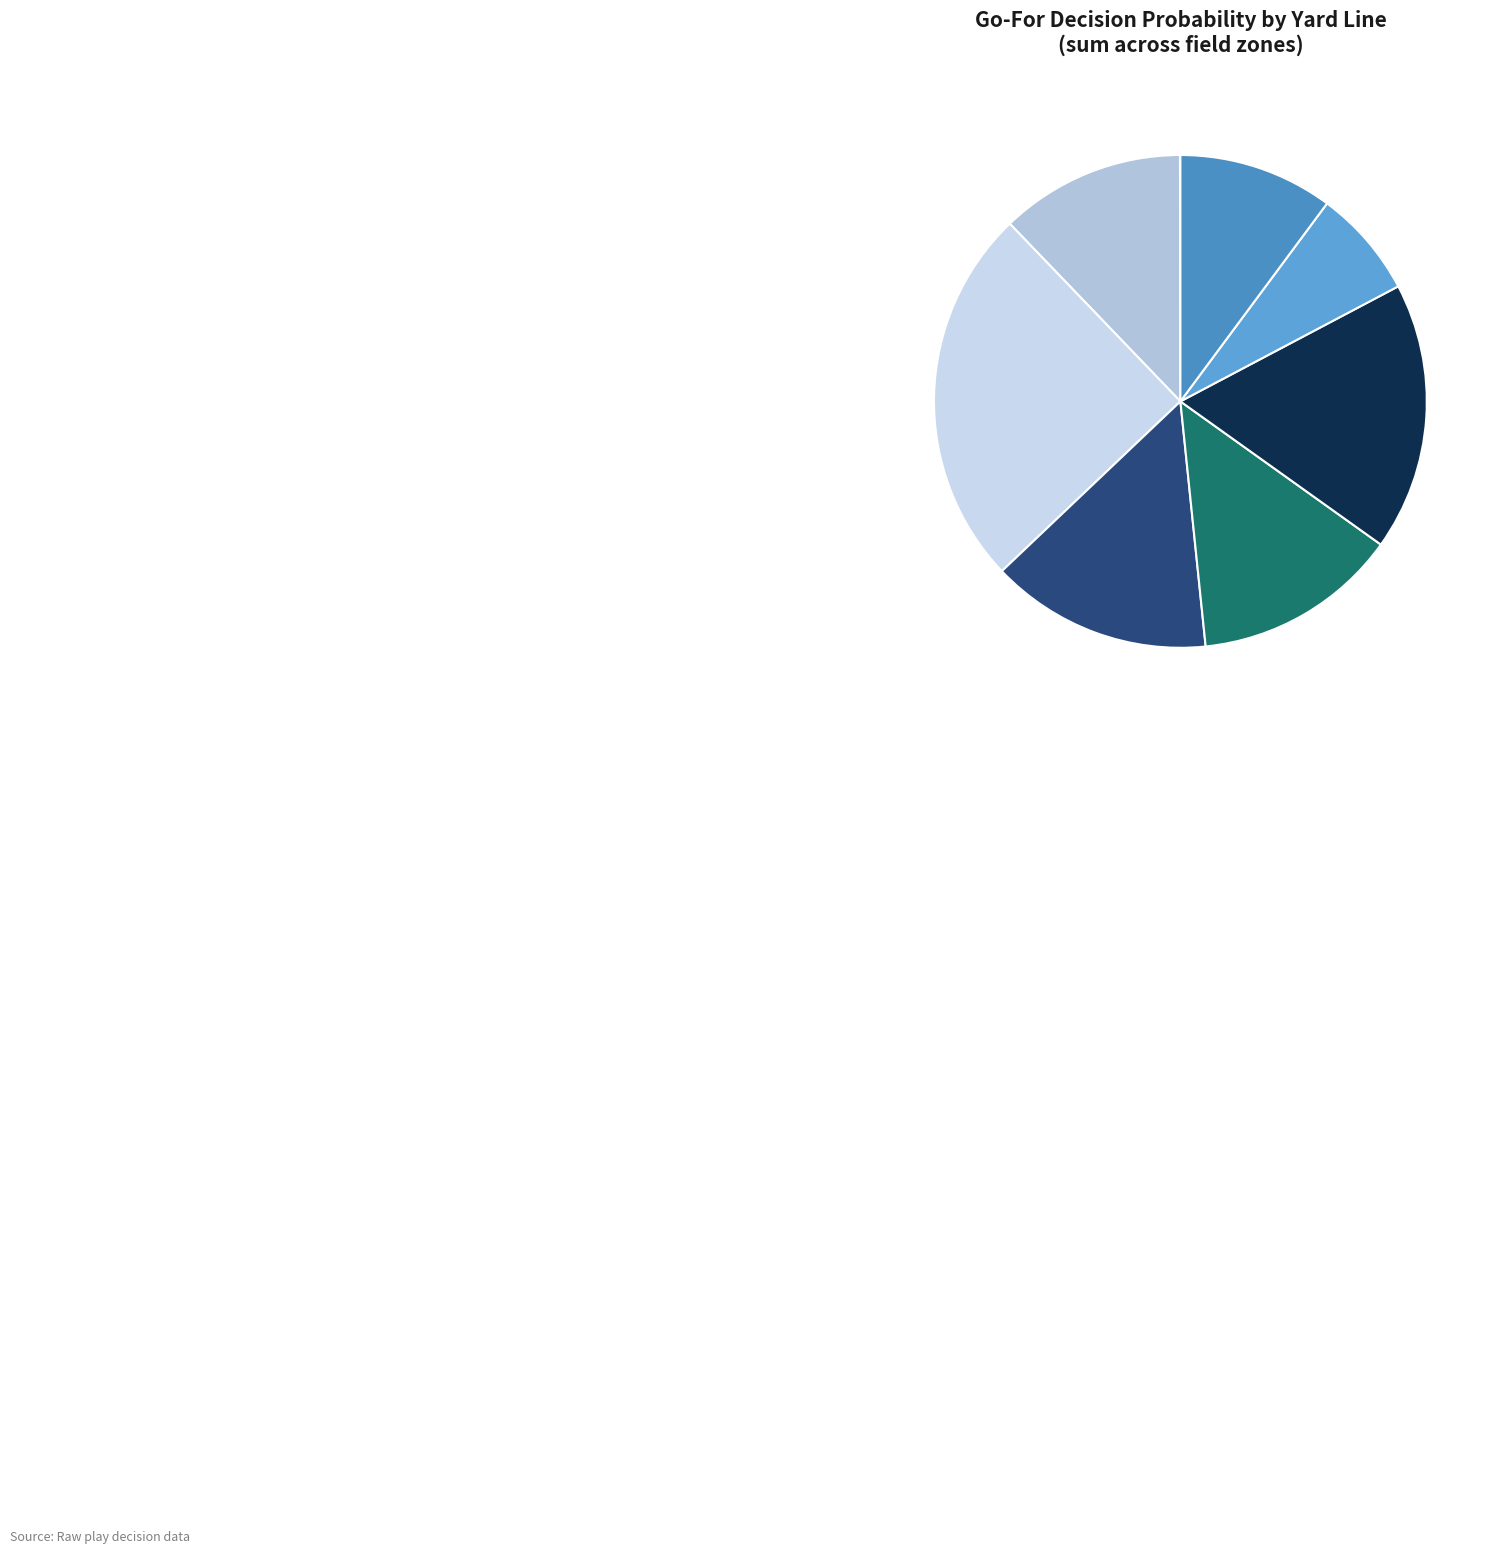

True or false: y=4 accounts for 12% of the total.

True